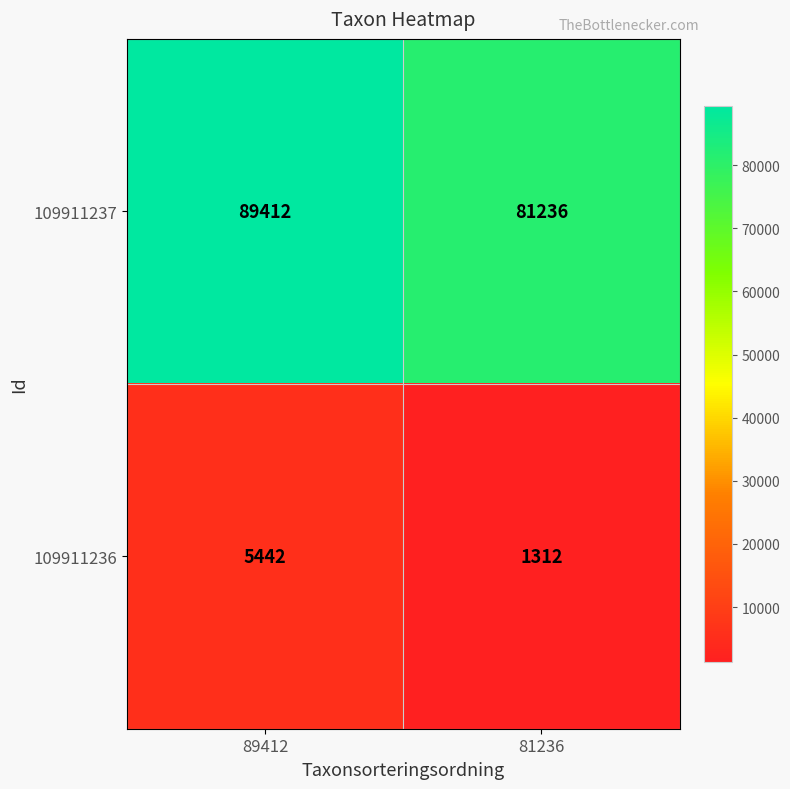

What value does the 109911237 series have at 89412?

89412